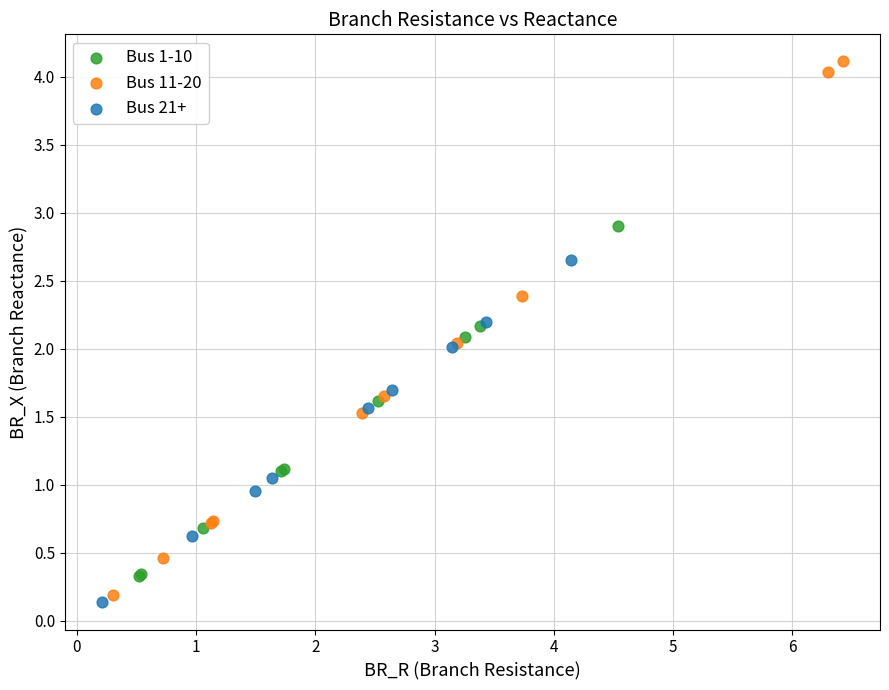

Which series has the widest spread of Y values?

Bus 11-20